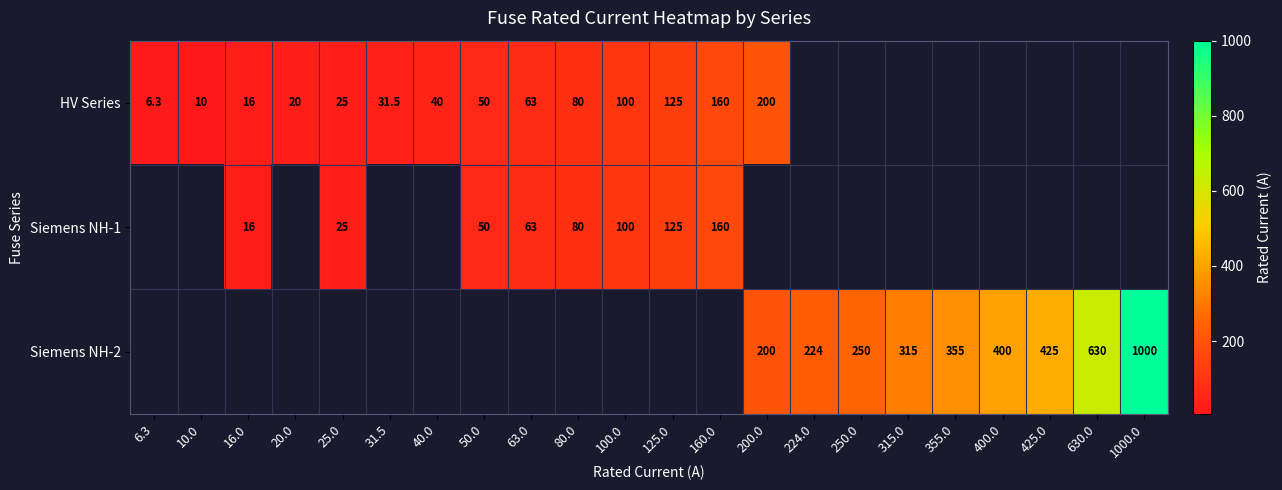

True or false: HV Series has a value of 37.6 at 25.0.

False